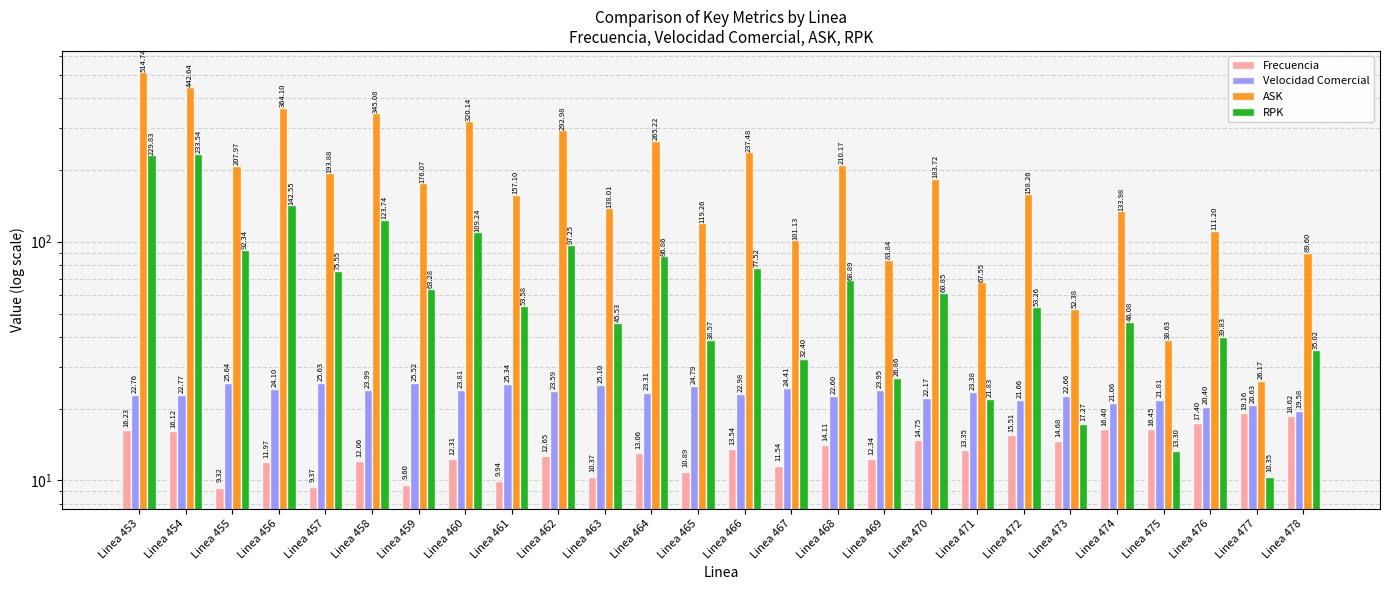

Which category has the lowest value in the RPK series?

Linea 477